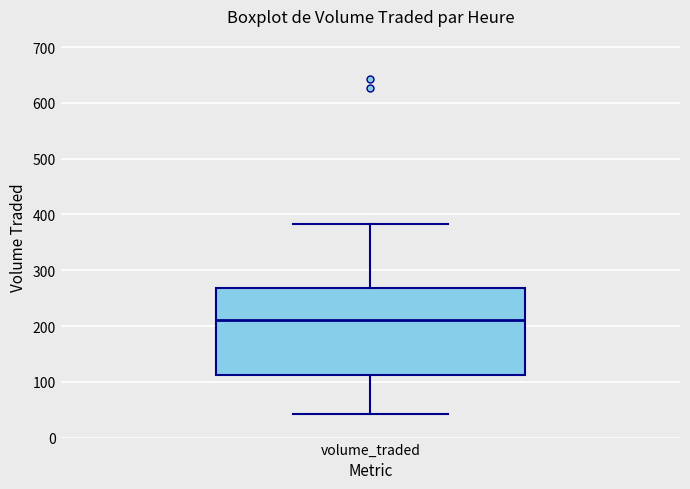

Transcribe this box plot: give where the median line is, the range the box spans, and where the two whiskers end, as read against the y-axis. The values are not printed on the chart, so give them approximately, as read against the axis.

median 210, box 110 to 270, whiskers 40 to 380